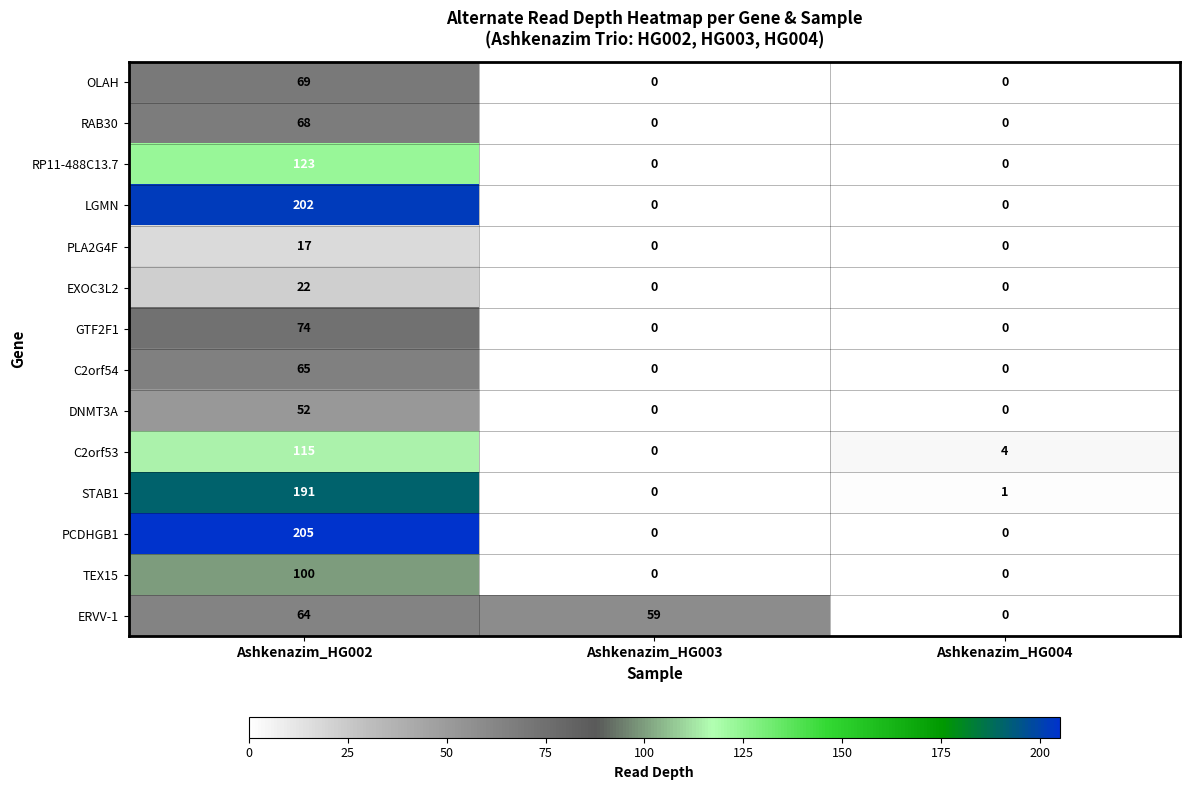

How many values in C2orf53 are above zero?

2